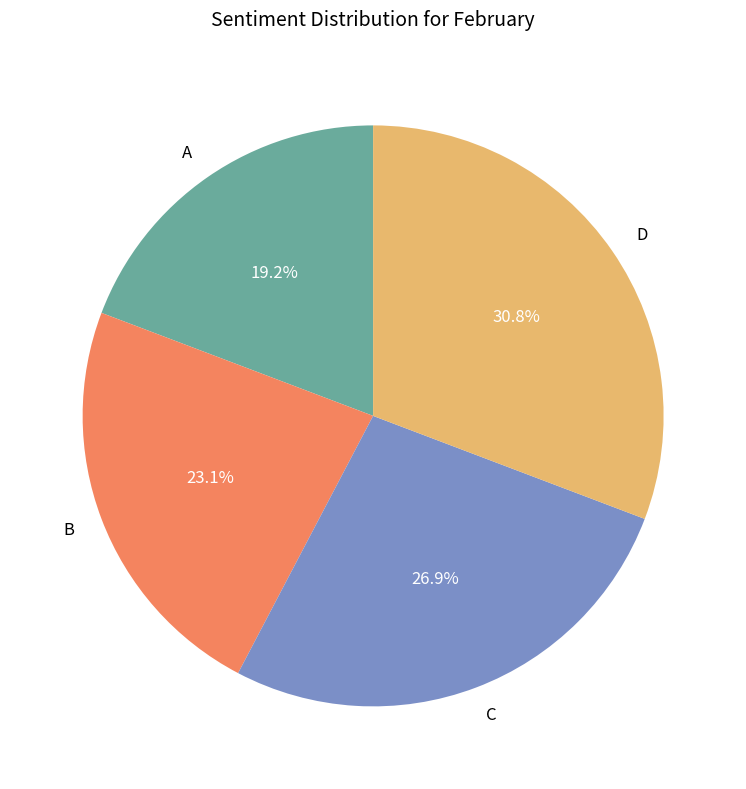

To the nearest percent, what is the combined percentage of B and C?

50%